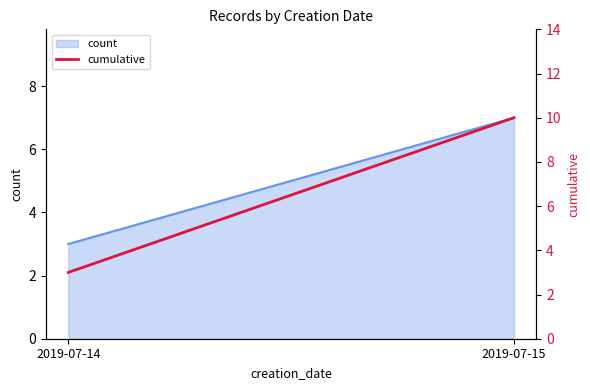

What is the average value?

6